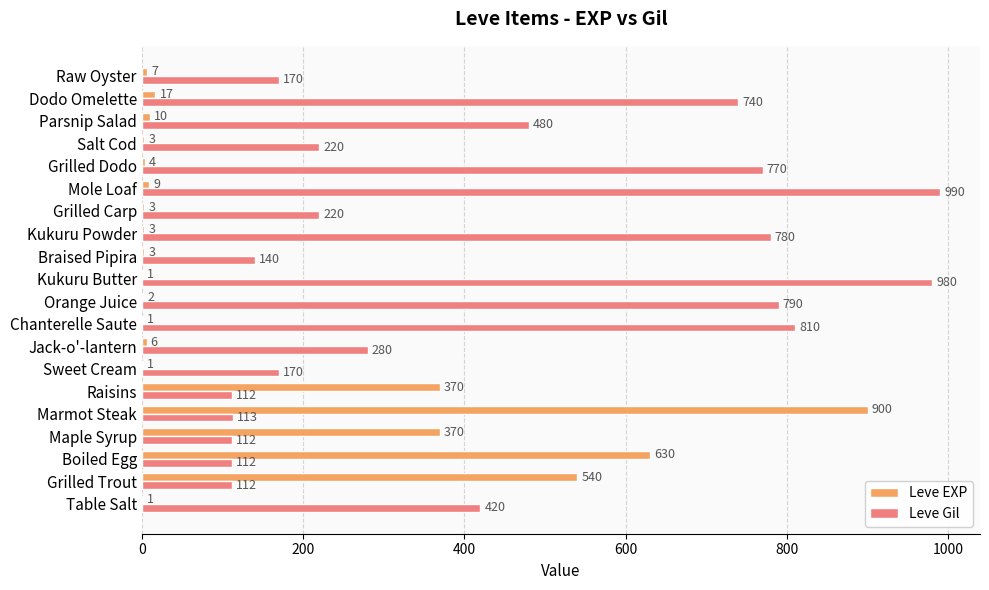

Which series changed the most between Maple Syrup and Parsnip Salad?

Leve Gil